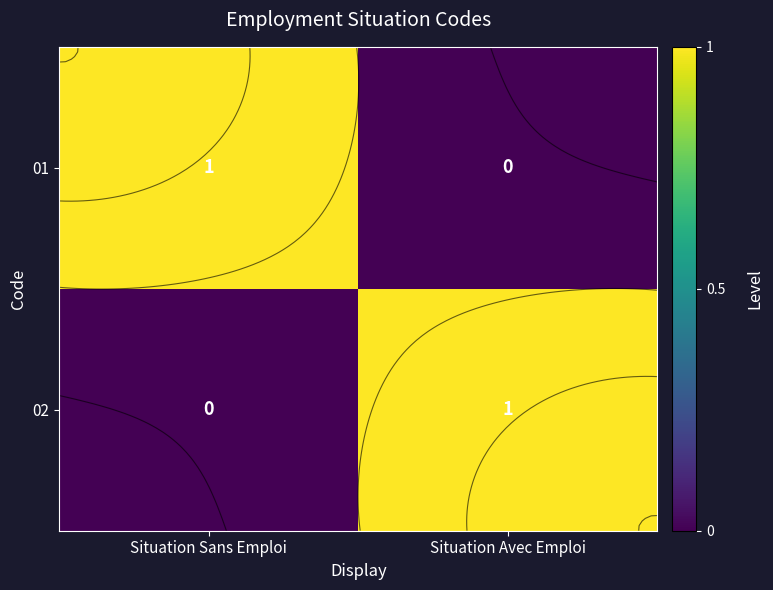

Which label corresponds to the largest value in the chart?

Situation Sans Emploi